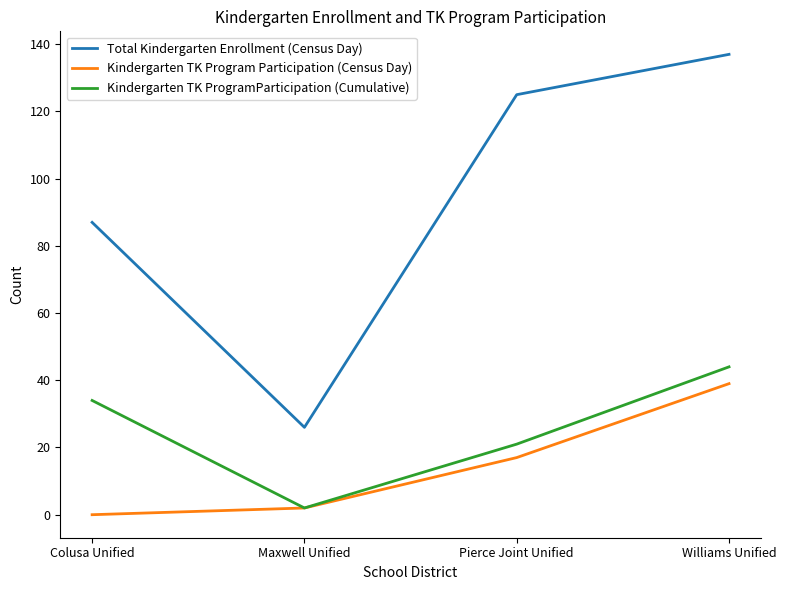

What are all the series names shown in the legend?

Total Kindergarten Enrollment (Census Day), Kindergarten TK Program Participation (Census Day), Kindergarten TK ProgramParticipation (Cumulative)